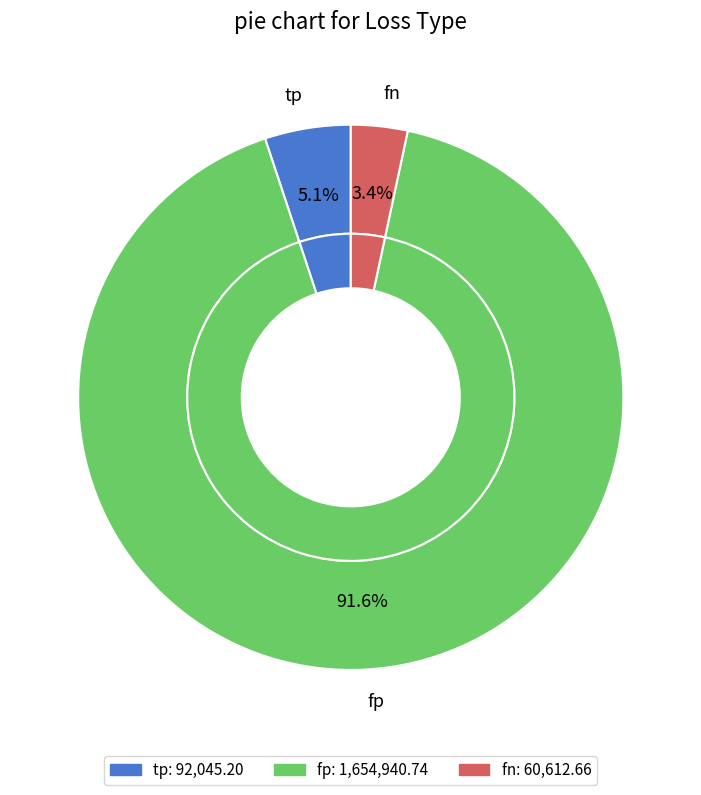

What is the change in value from tp to fp?

+1562895.5